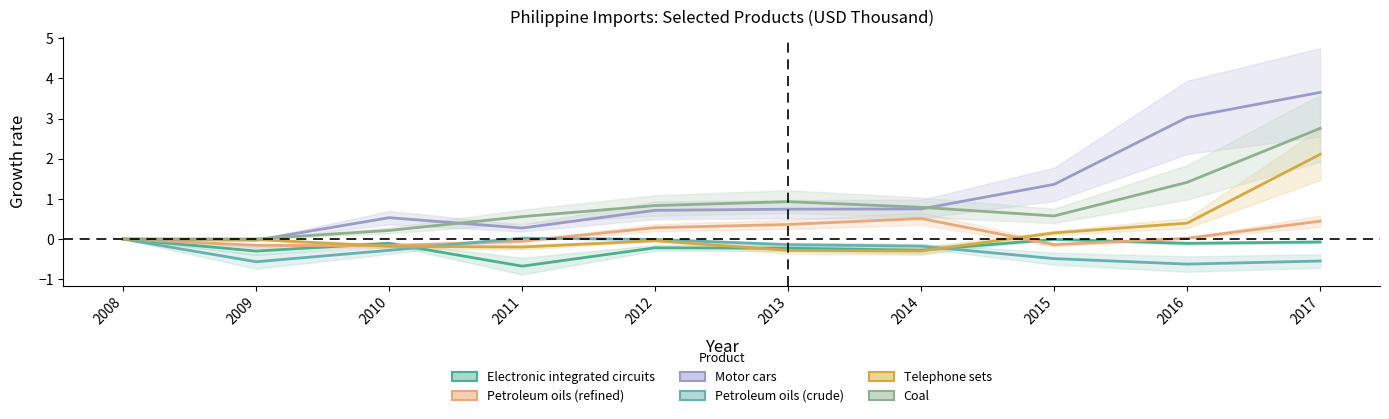

Rank the series at 2013 from lowest to highest value.

Telephone sets, Electronic integrated circuits, Petroleum oils (crude), Petroleum oils (refined), Motor cars, Coal